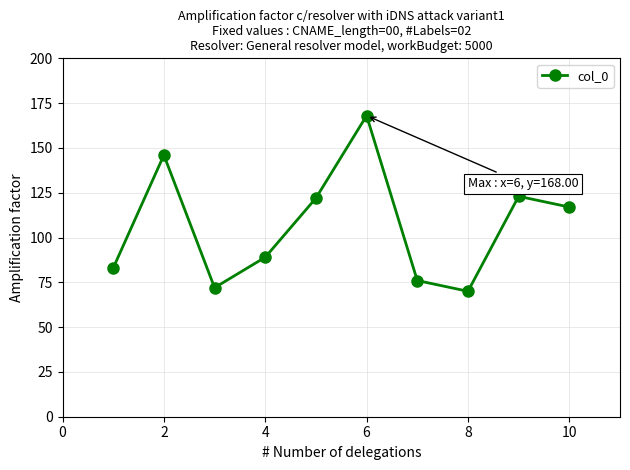

What is the maximum value shown in the chart?

168